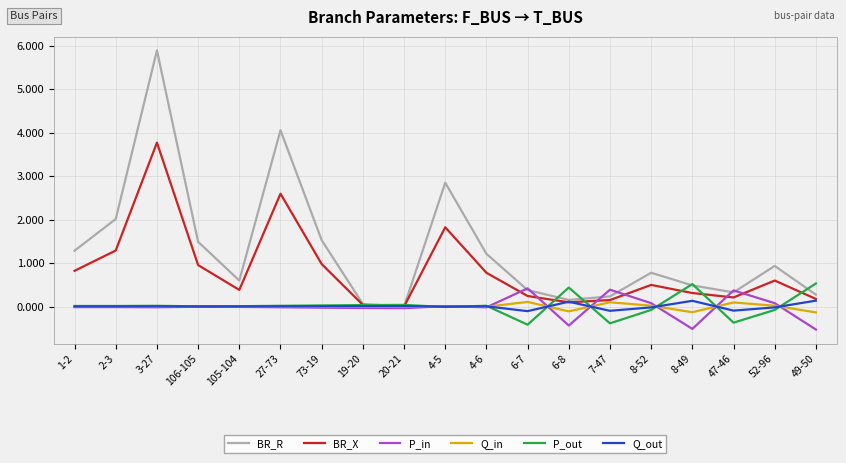

How many lines are shown in the chart?

6